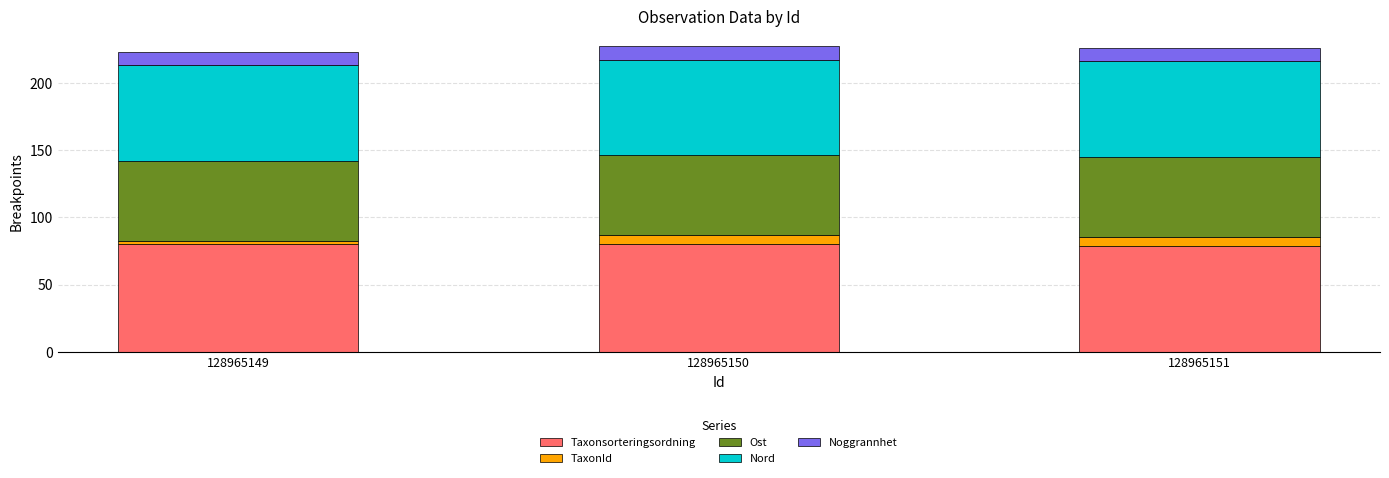

What is the maximum value for Taxonsorteringsordning?

80.1